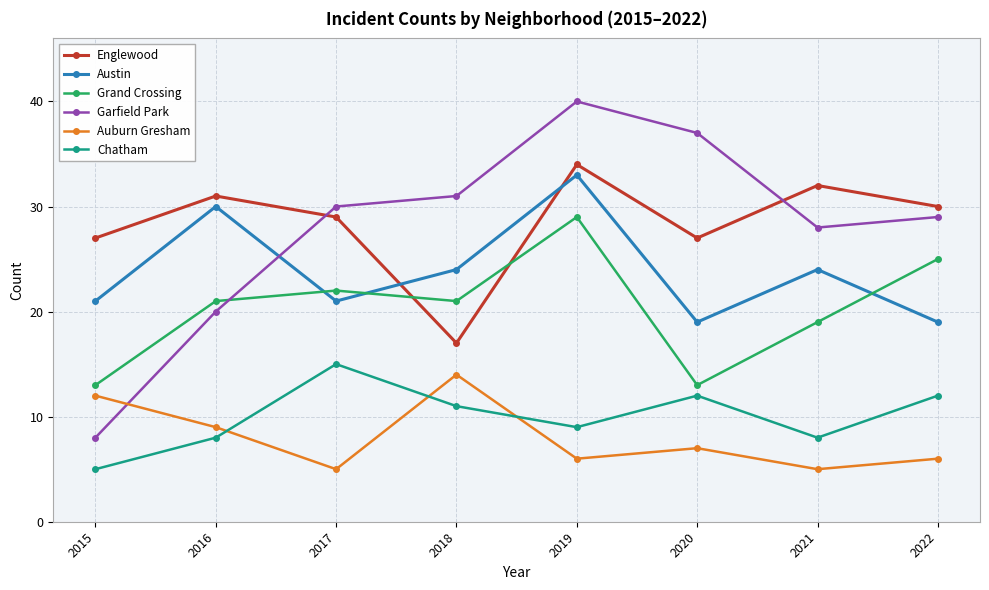

What is the approximate value of Garfield Park at 2020?

37